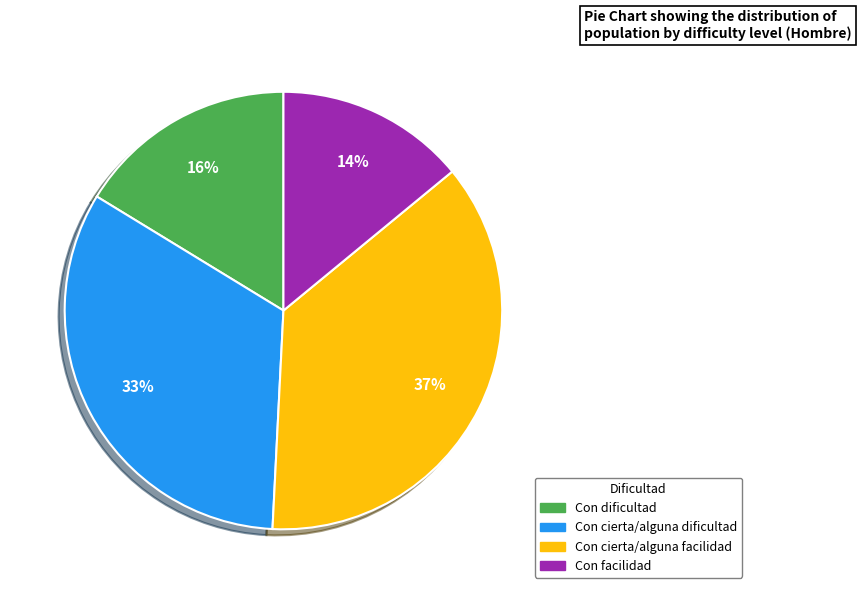

Count the number of slices in the pie.

4